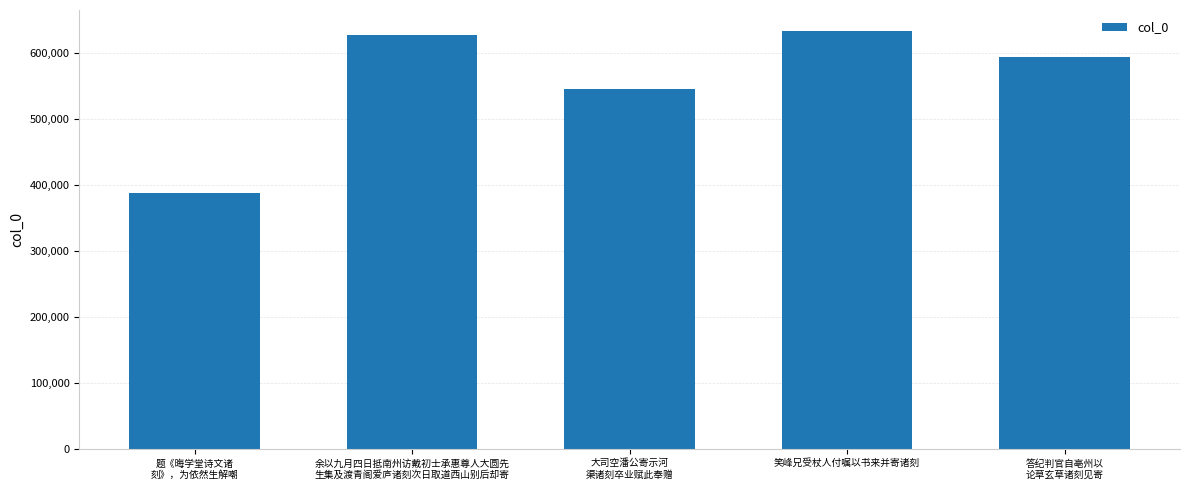

Does the chart contain stacked bars?

No